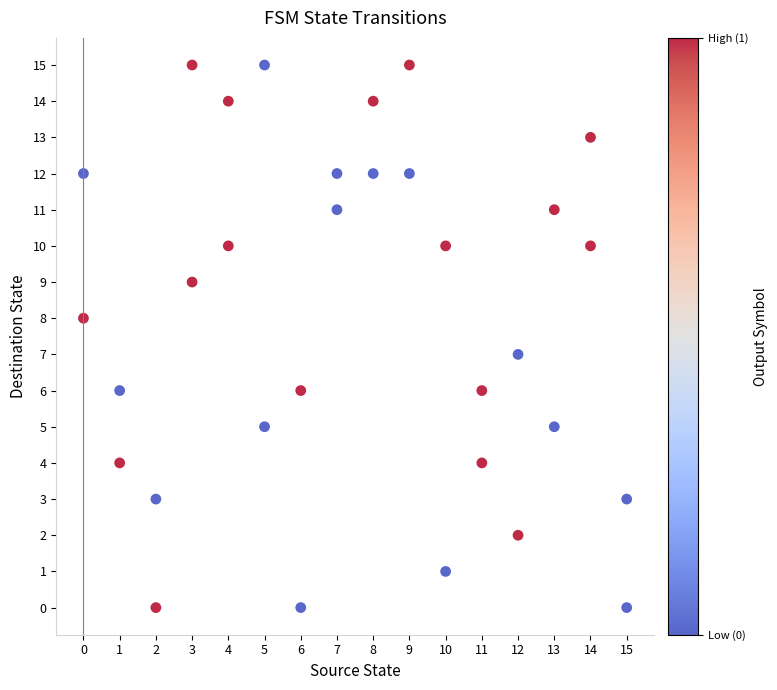

What is the range of X values (max minus min)?

15